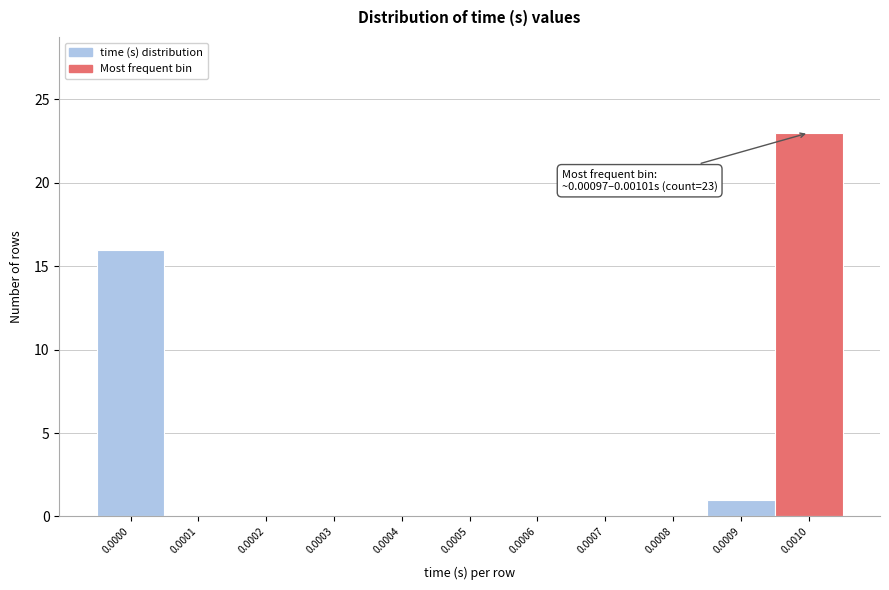

Reading left to right, extract all data points from this chart.

0.0000=16	0.0001=0	0.0002=0	0.0003=0	0.0004=0	0.0005=0	0.0006=0	0.0007=0	0.0008=0	0.0009=1	0.0010=23